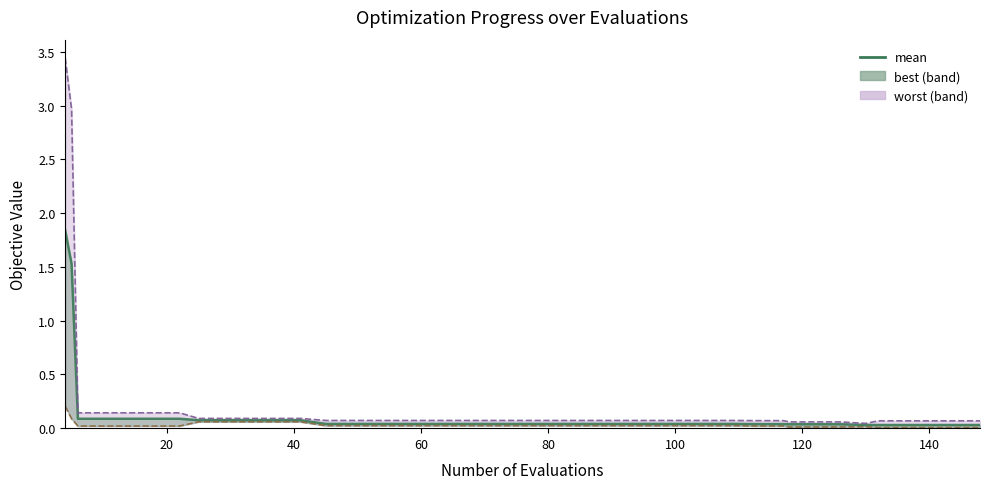

How many categories are shown in the chart?

40